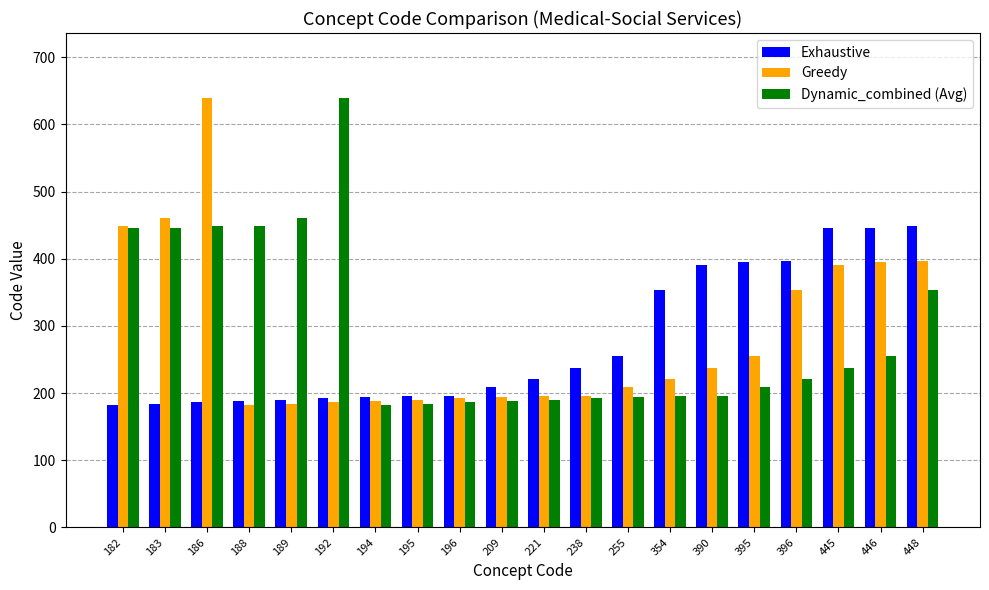

What are all the series names shown in the legend?

Exhaustive, Greedy, Dynamic_combined (Avg)